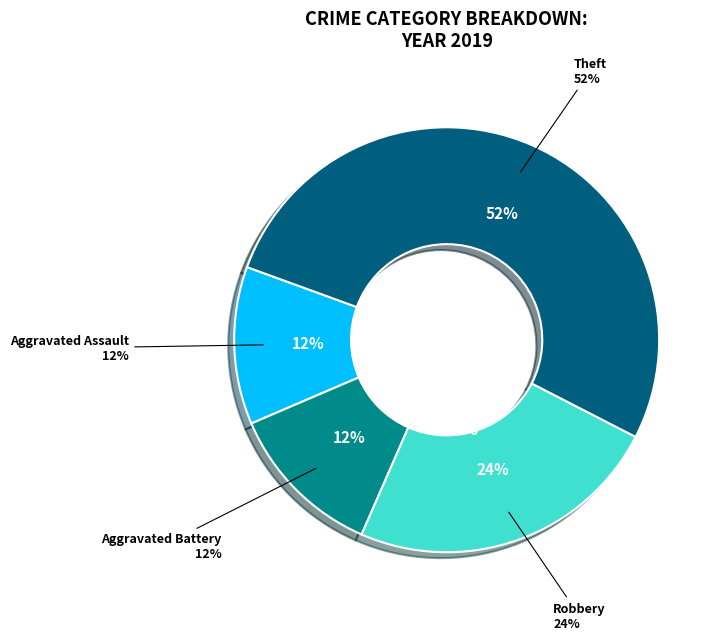

Count the number of slices in the pie.

4